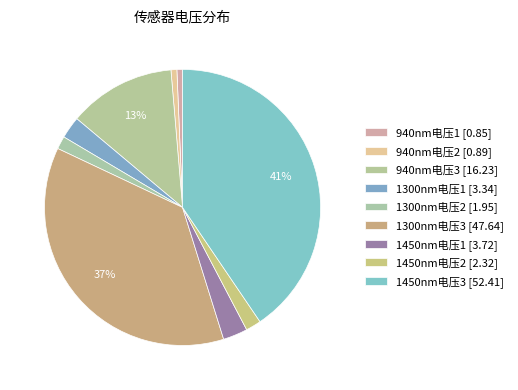

To the nearest percent, what is the combined percentage of 940nm电压2 and 940nm电压3?

13%